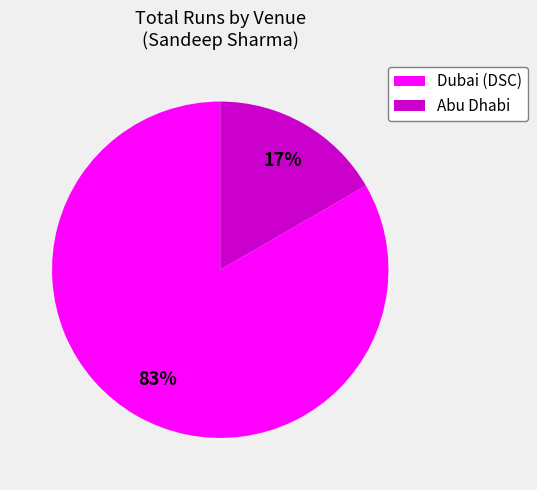

To the nearest percent, what is the average slice percentage?

50%